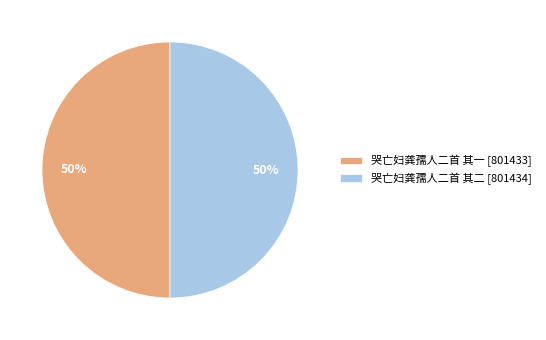

To the nearest percent, what portion does 哭亡妇龚孺人二首 其二 represent?

50%